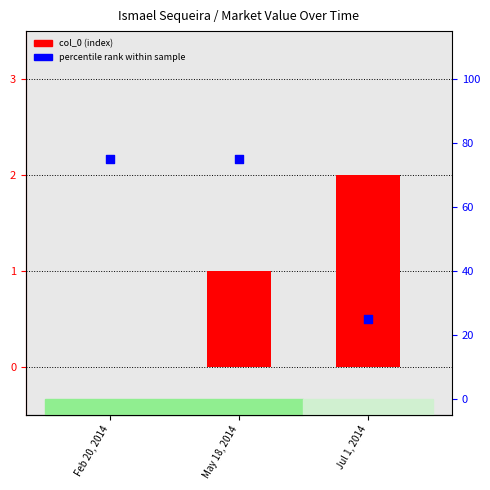

What are all the series names shown in the legend?

col_0, percentile rank within sample